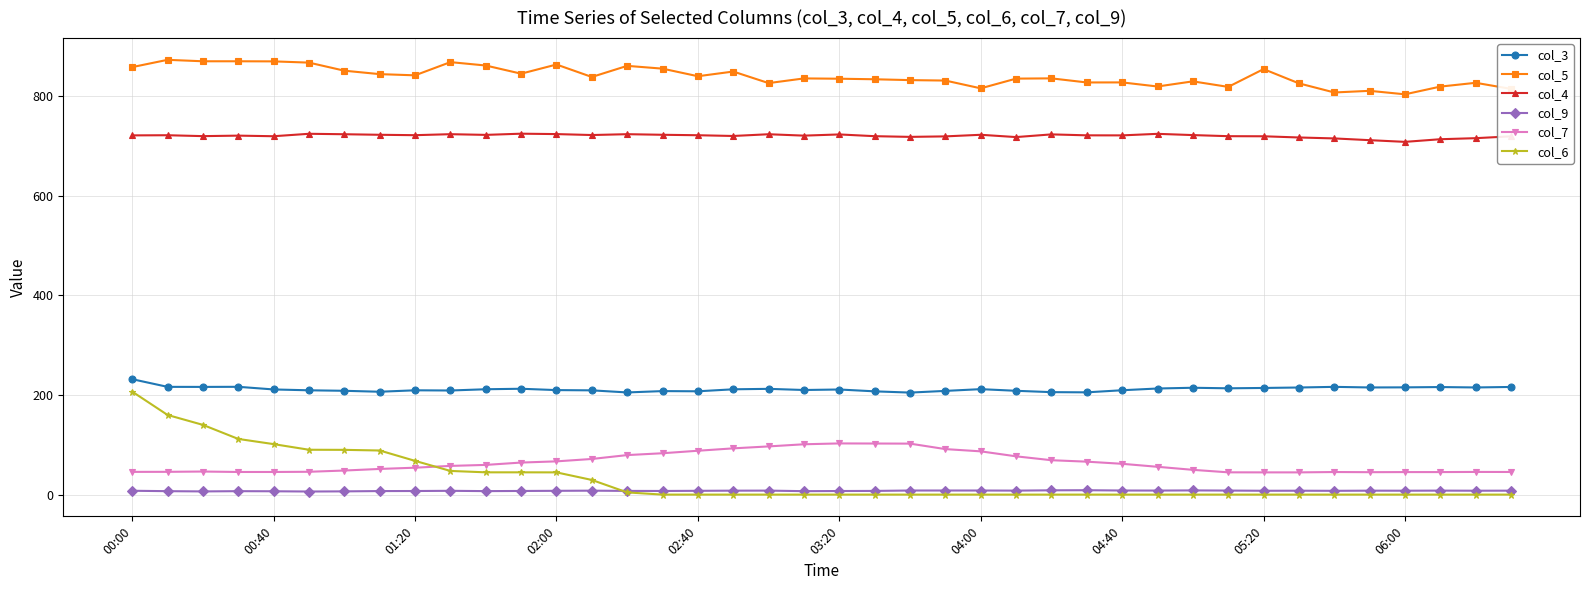

What is the value of the col_4 point at the 13th from the left?

723.4